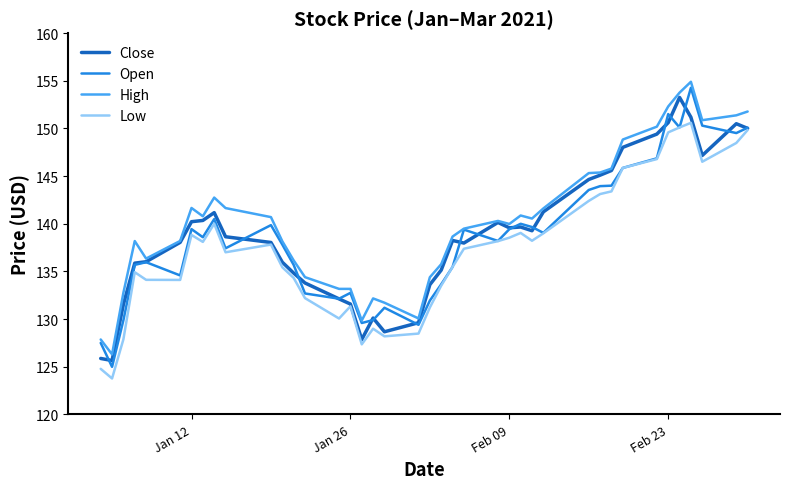

True or false: High and Low cross at least once.

False